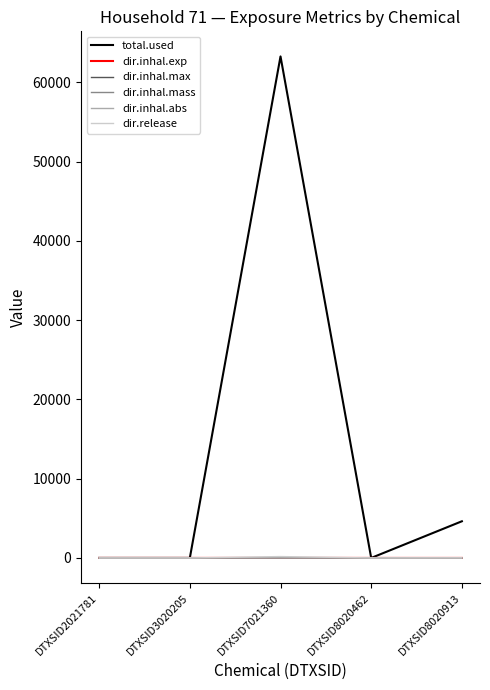

Which series has the widest spread of values?

total.used